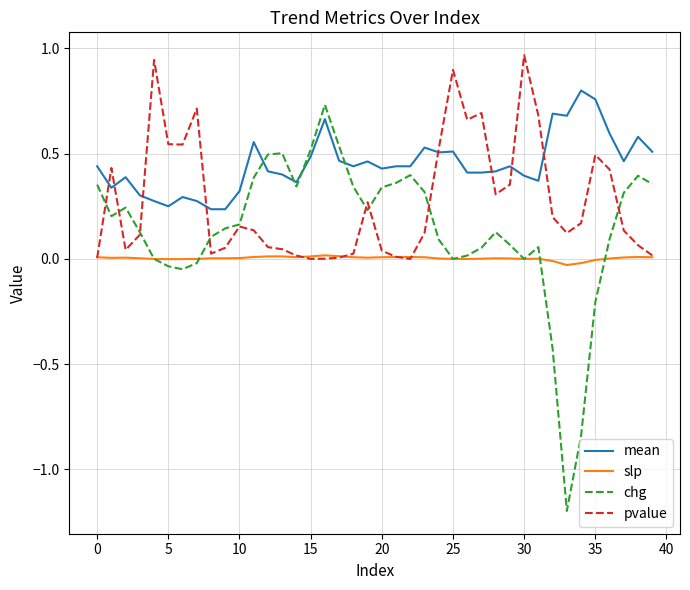

Count the number of categories in the chart.

40